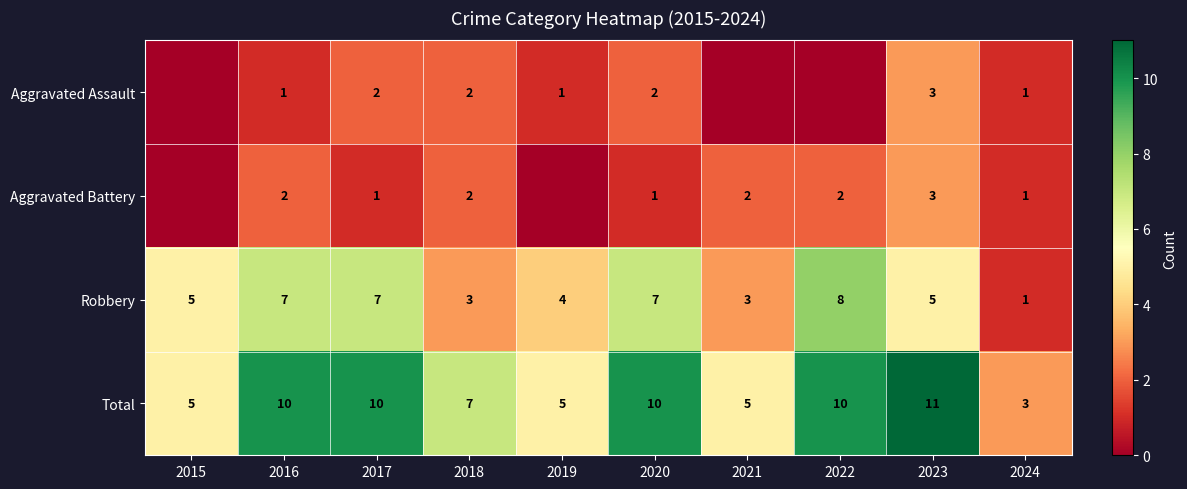

Which has a higher value, 2016 or 2015?

2016